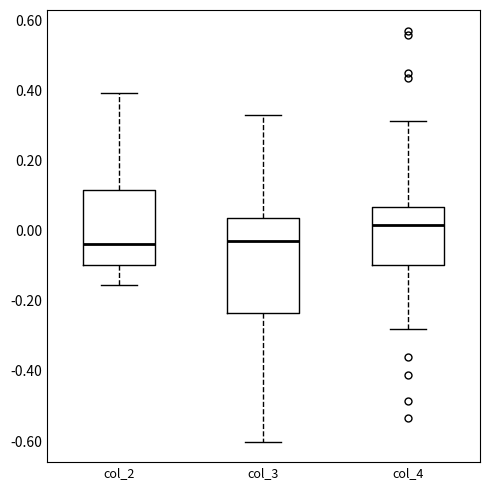

Reading left to right, read every box against the y-axis: the position of its median line, the range the box covers, and the ends of its whiskers. The values are not printed on the chart, so give them approximately, as read against the axis.

col_2: median -0.04, box -0.10 to 0.12, whiskers -0.16 to 0.40
col_3: median -0.02, box -0.24 to 0.04, whiskers -0.60 to 0.32
col_4: median 0.02, box -0.10 to 0.06, whiskers -0.28 to 0.32